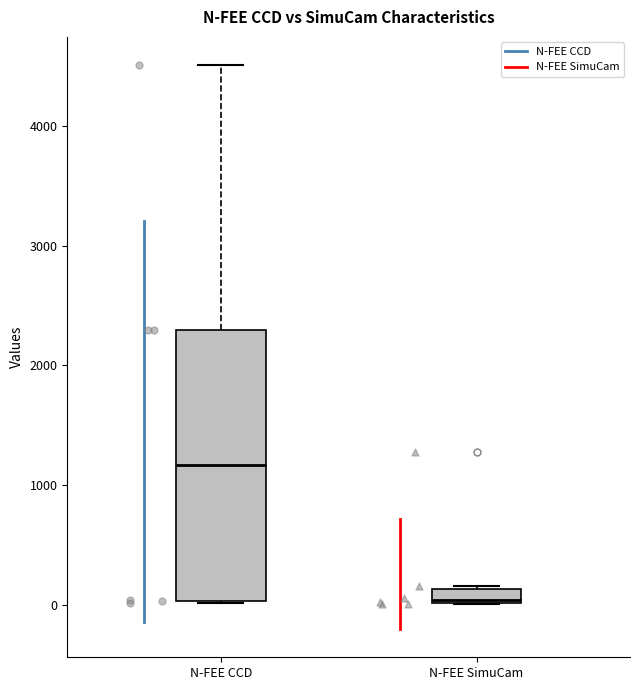

Which box is the tallest, from its lower edge to its upper edge?

N-FEE CCD